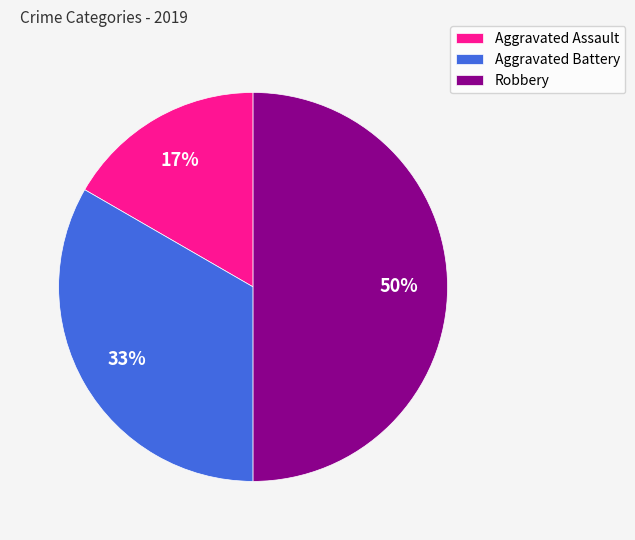

Count the number of slices in the pie.

3